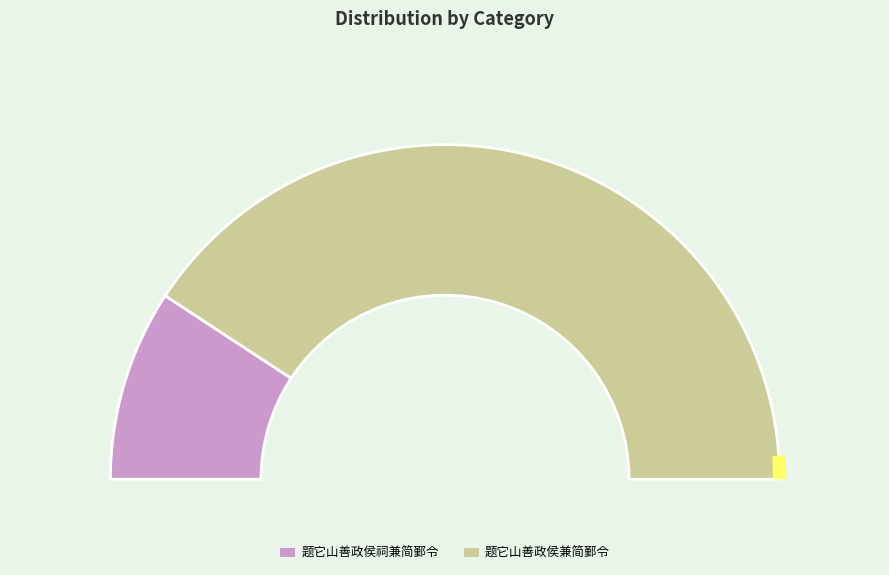

Do 题它山善政侯祠兼简鄞令 and 题它山善政侯兼简鄞令 together represent more than half of the pie?

Yes